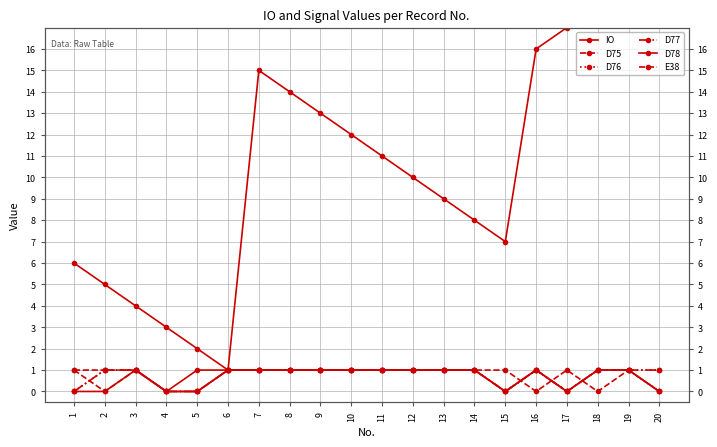

Rank the series at 18 from highest to lowest value.

IO, D75, D76, D77, D78, E38